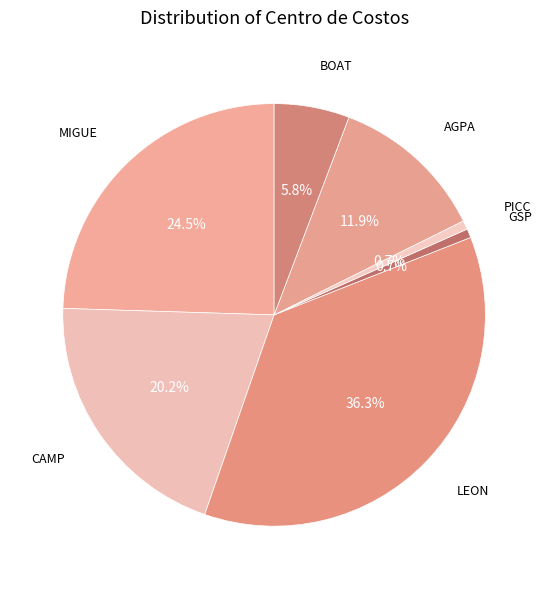

What percentage is the BOAT slice, to the nearest percent?

6%